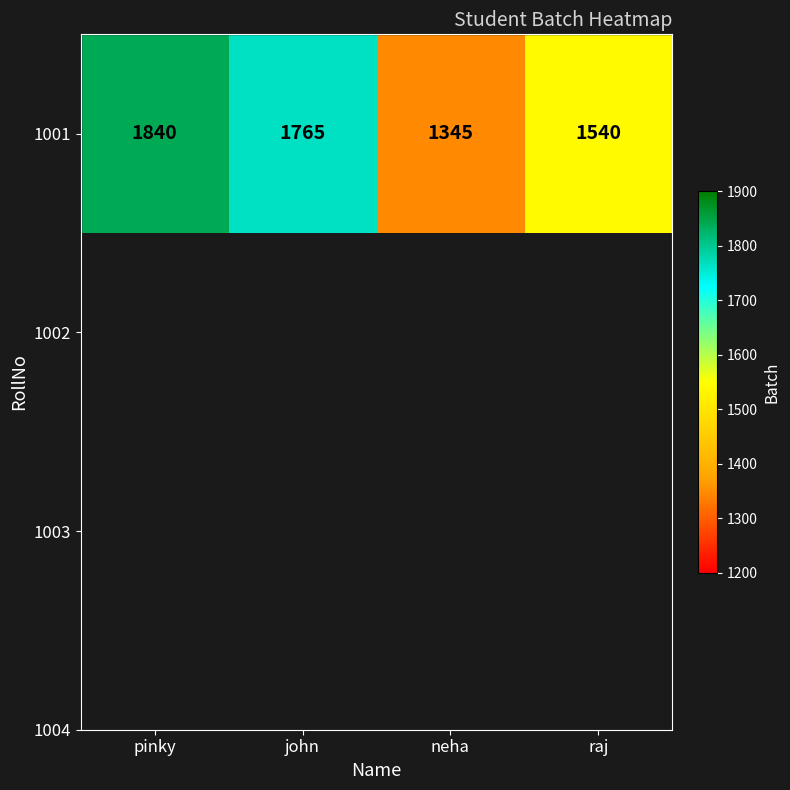

Between pinky and raj, which is larger?

pinky